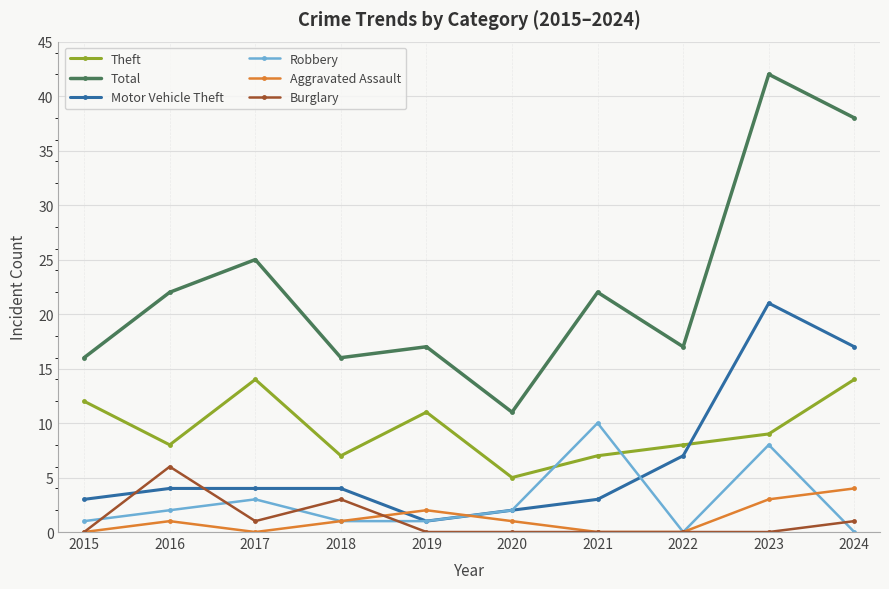

In Theft, how many points are lower than both neighbors (excluding endpoints)?

3